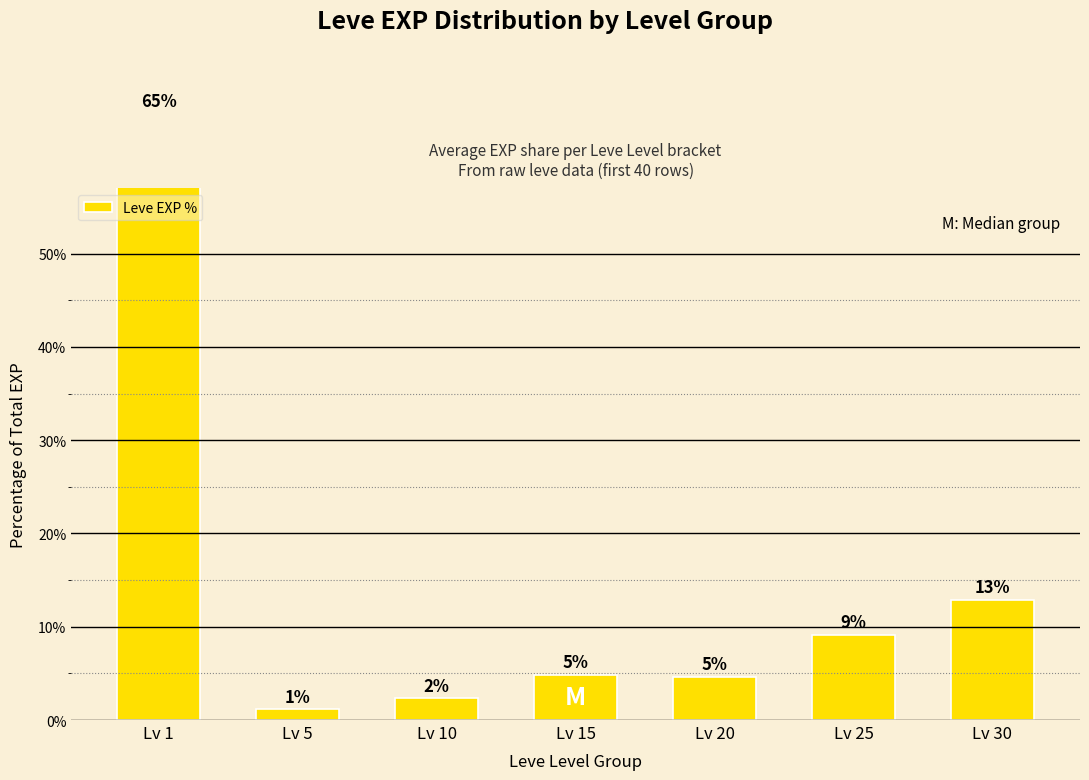

Where does the data first go above 4?

Lv 1